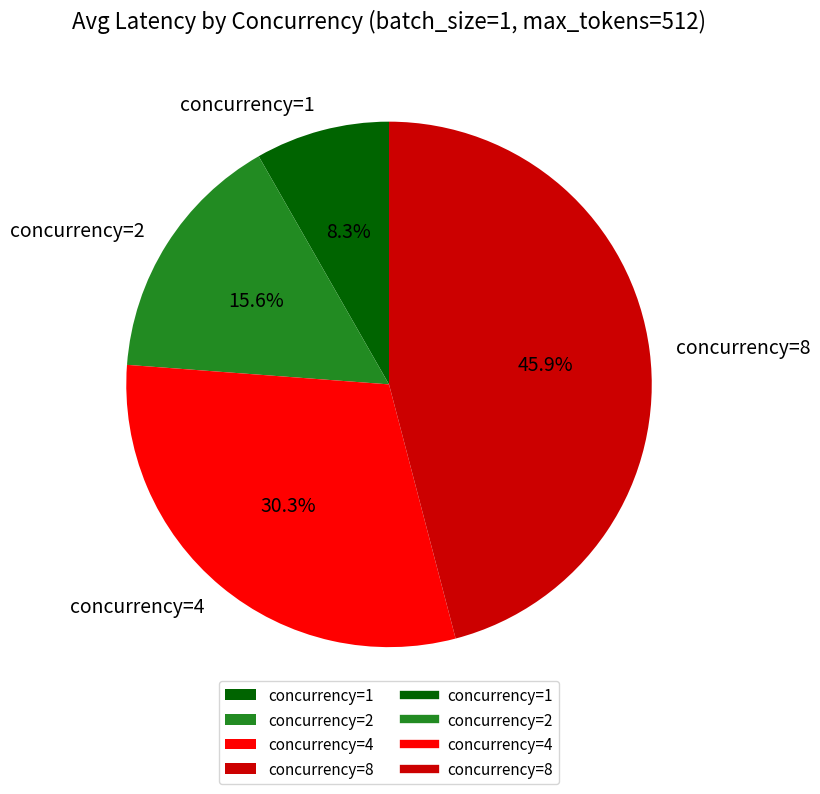

Which slice is the largest?

concurrency=8